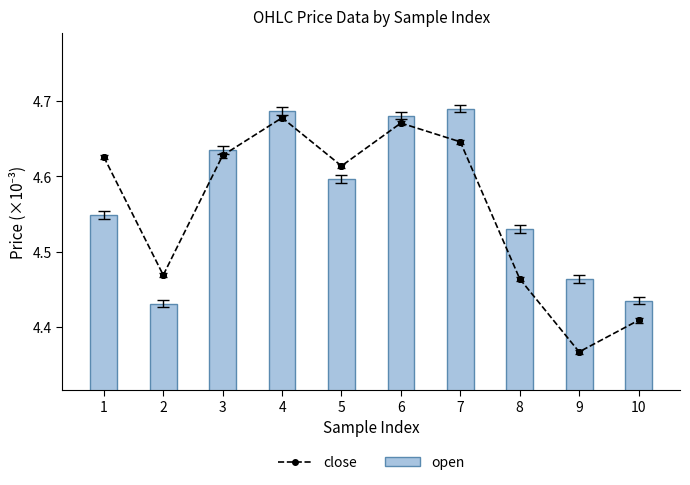

Which series changed the most between 1 and 4?

open